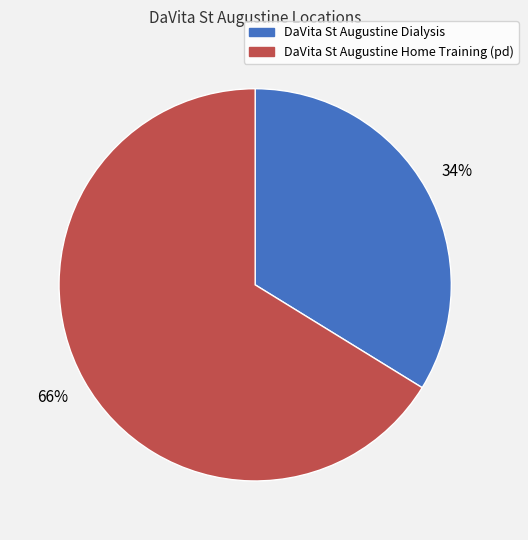

To the nearest percent, what is the combined percentage of DaVita St Augustine Dialysis and DaVita St Augustine Home Training (pd)?

100%